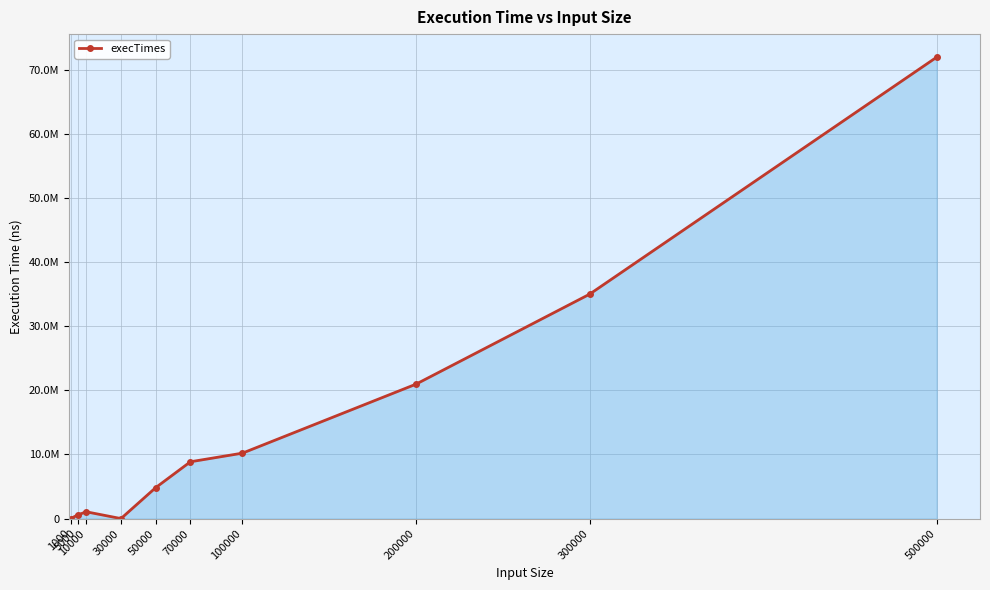

At which category does the data reach its first local peak?

10000